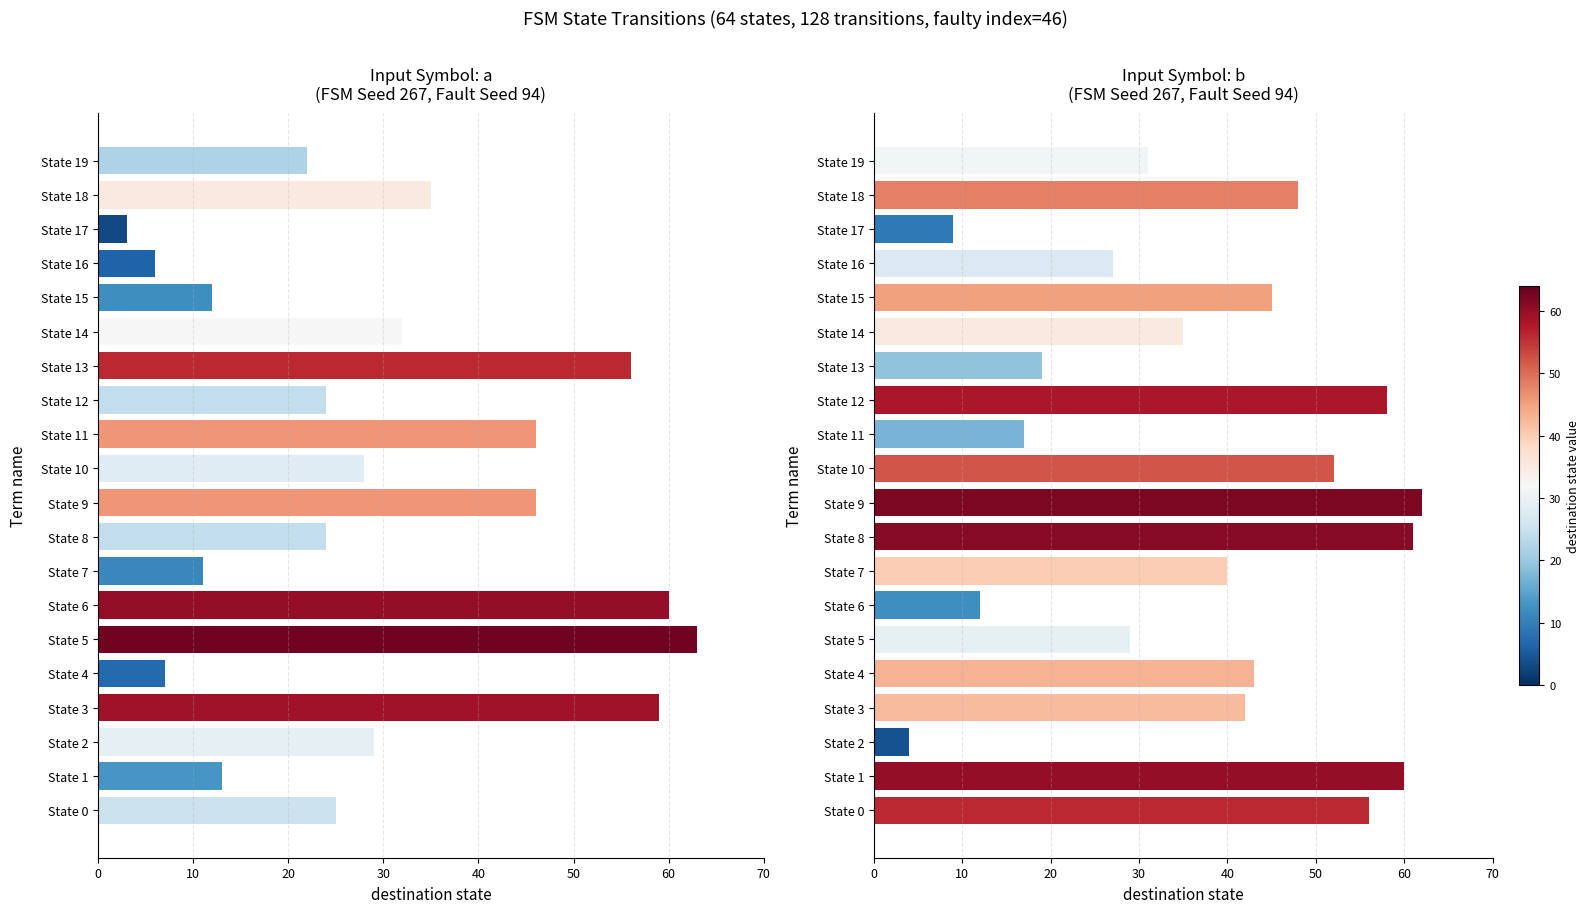

Is the value of input=b at State 1 greater than the value of input=a at State 3?

Yes